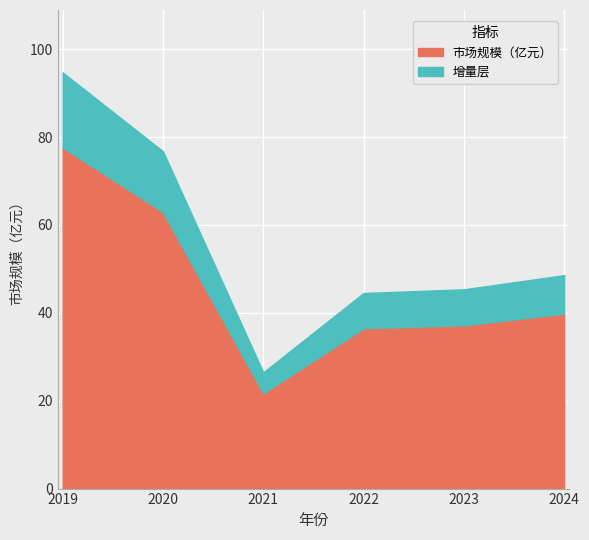

List the labels in order of value, smallest first.

2021, 2022, 2023, 2024, 2020, 2019